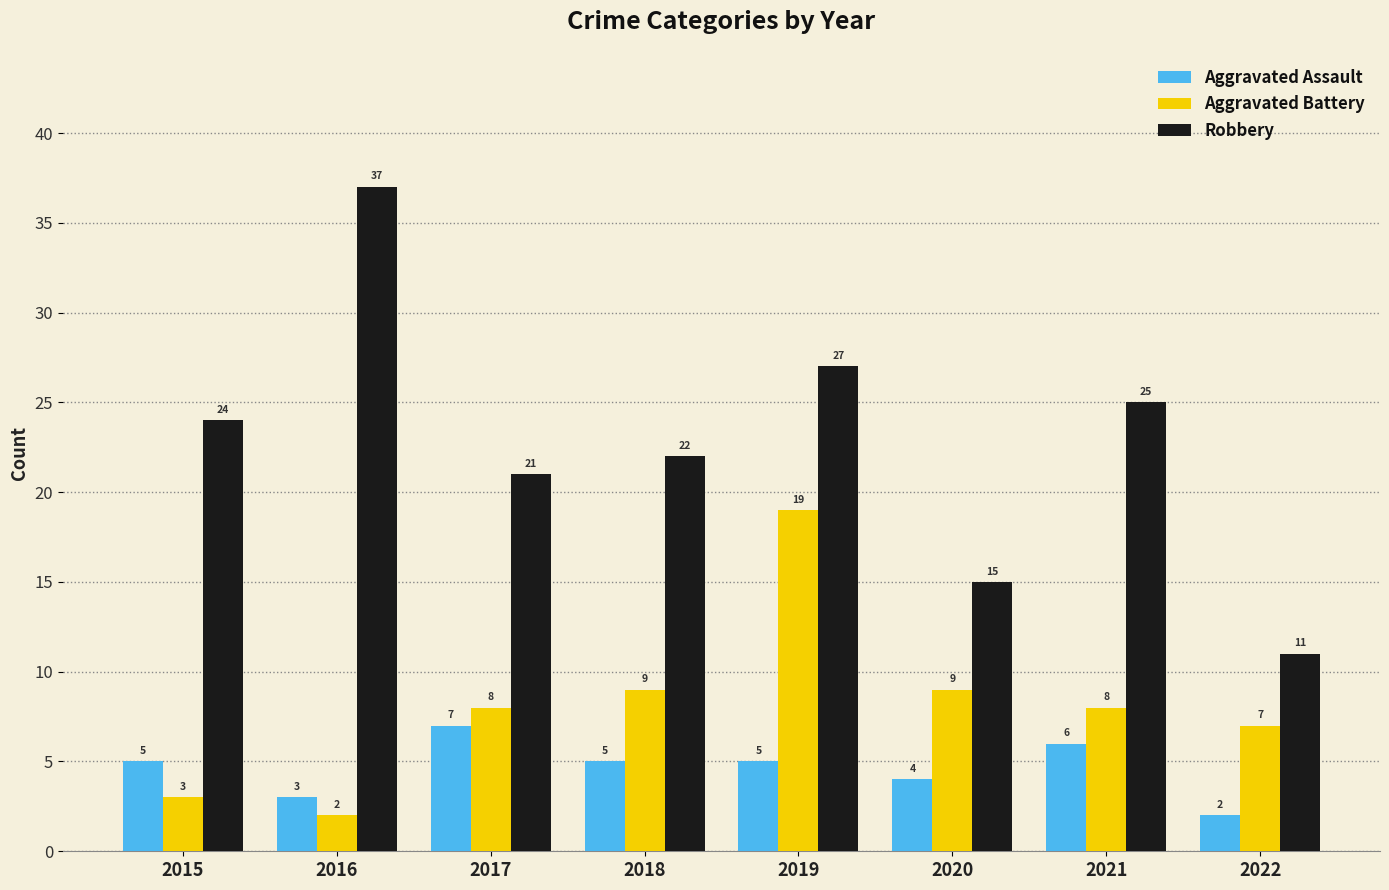

Is the value of Aggravated Assault at 2016 greater than the value of Robbery at 2016?

No